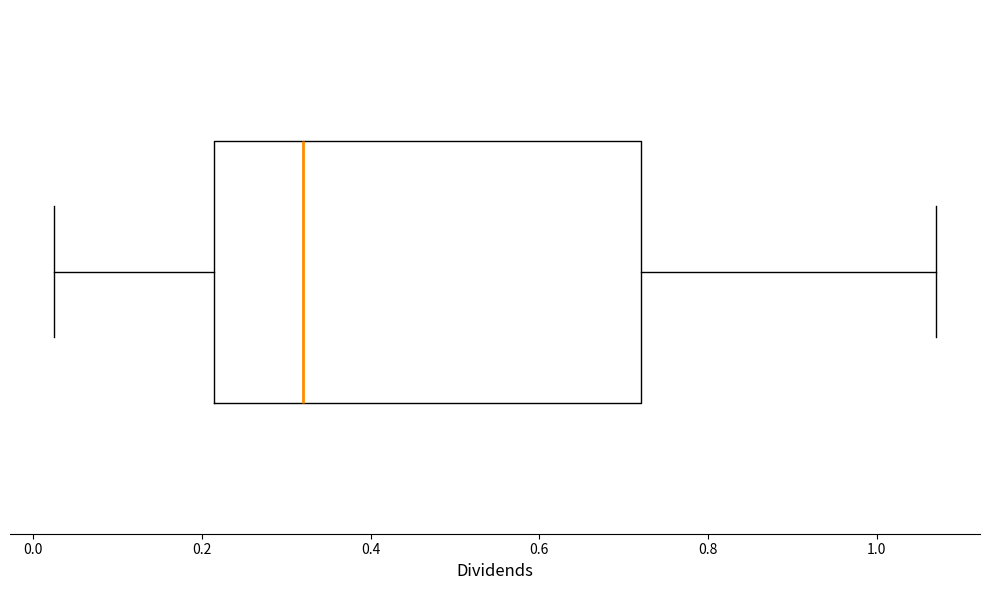

Read this box plot against the x-axis: the position of the median line, the range covered by the box, and the ends of both whiskers. The values are not printed on the chart, so give them approximately, as read against the axis.

median 0.32, box 0.22 to 0.72, whiskers 0.02 to 1.08